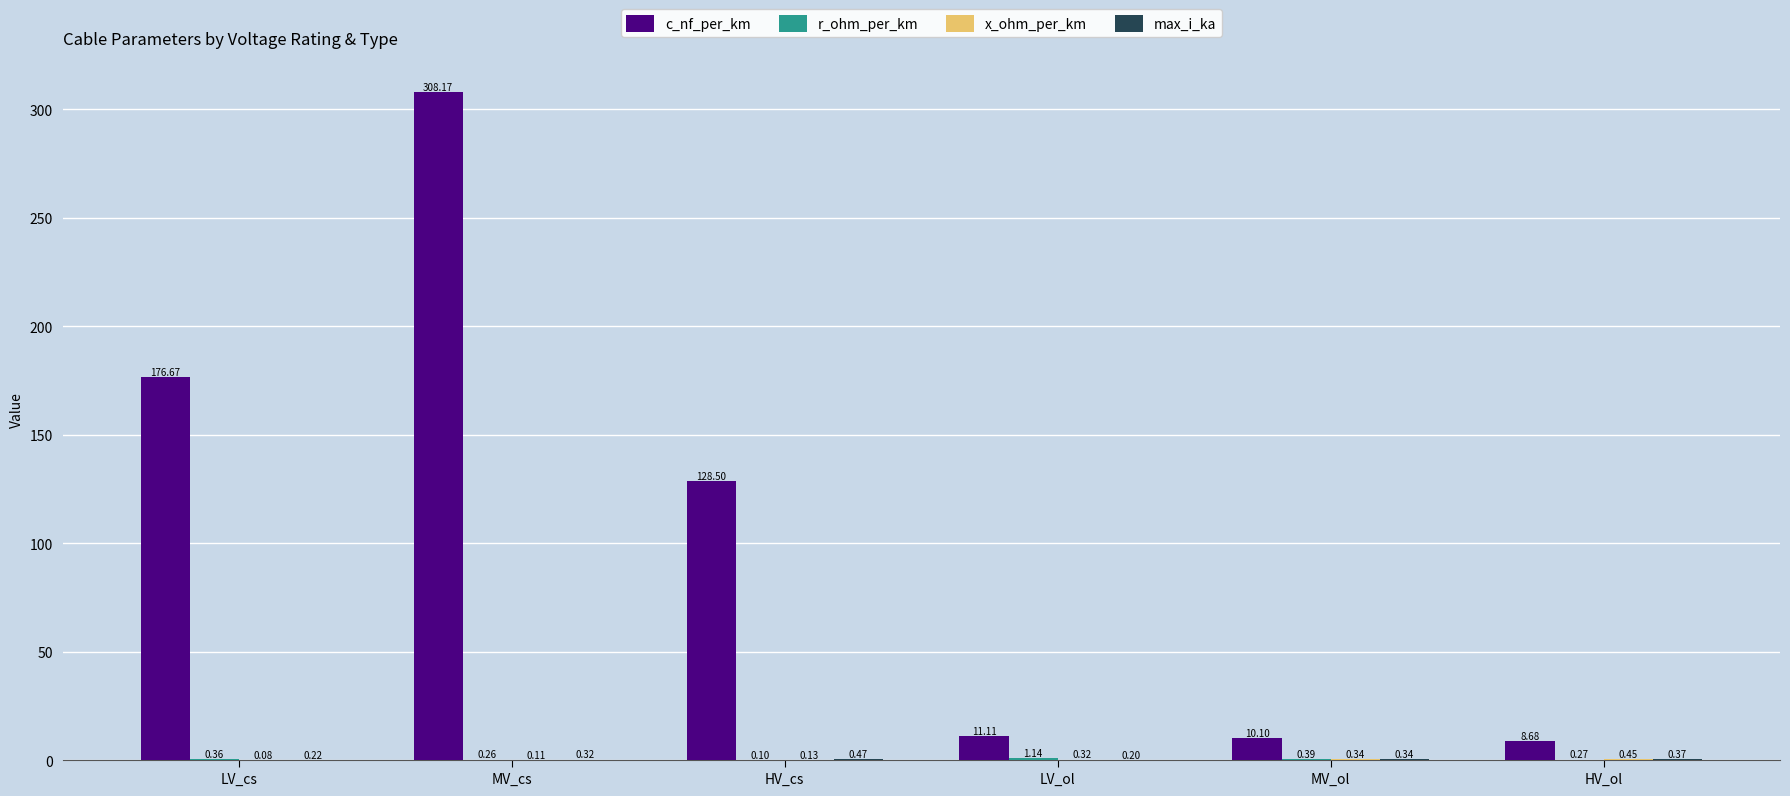

Which series changed the most between MV_cs and LV_ol?

c_nf_per_km